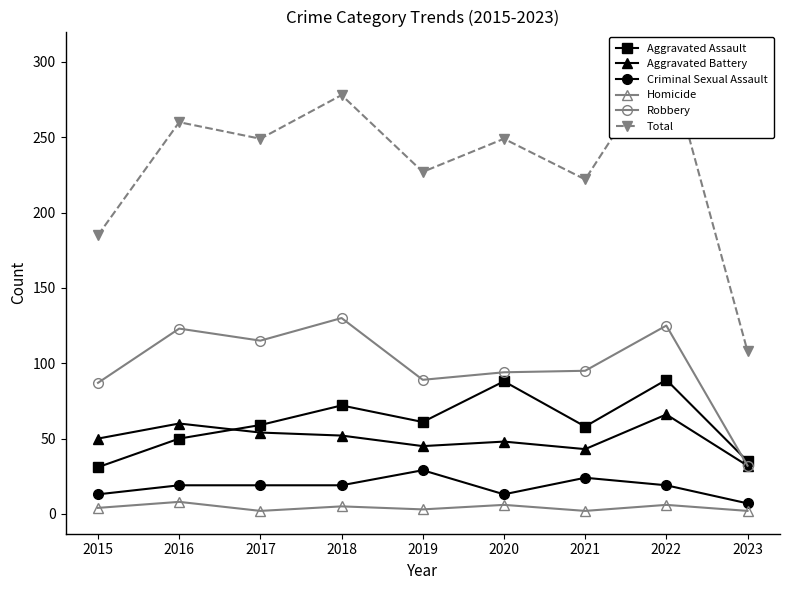

List the series in order of their peak value, highest first.

Total, Robbery, Aggravated Assault, Aggravated Battery, Criminal Sexual Assault, Homicide